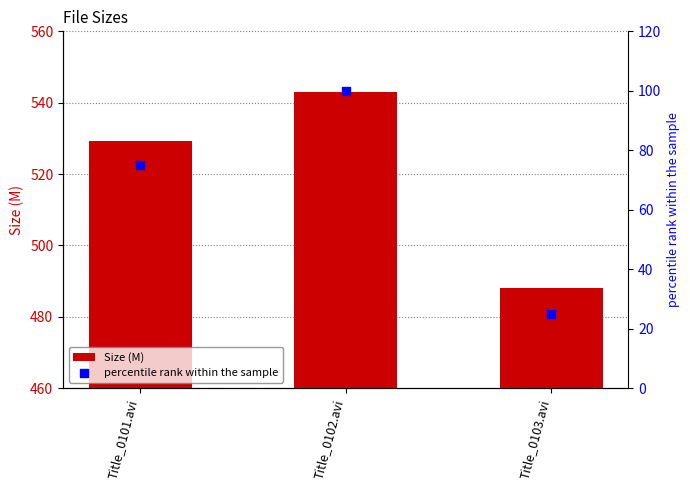

At how many categories does at least one series exceed 376?

3